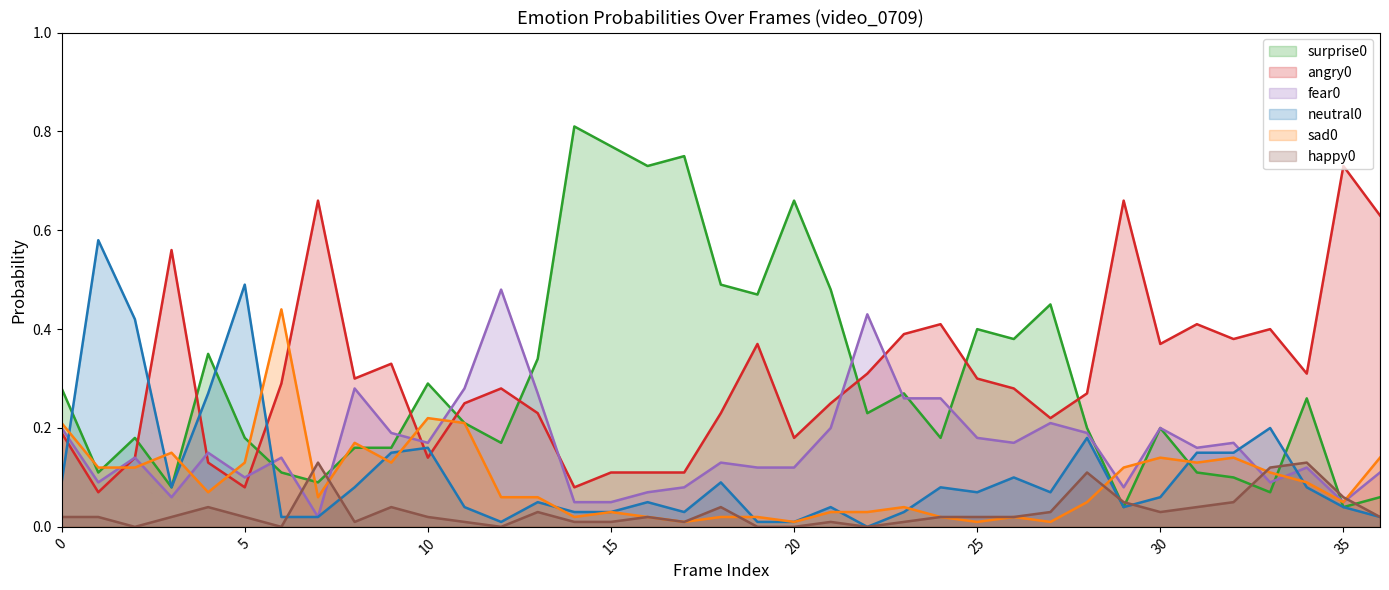

Which series changed the most between 7 and 16?

surprise0